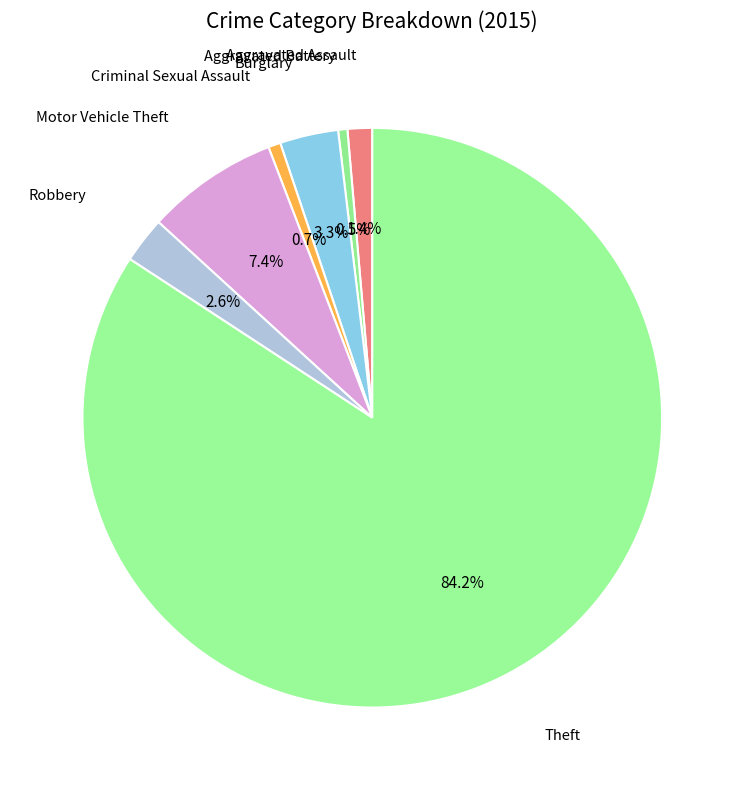

Which slice represents more than half of the pie?

Theft